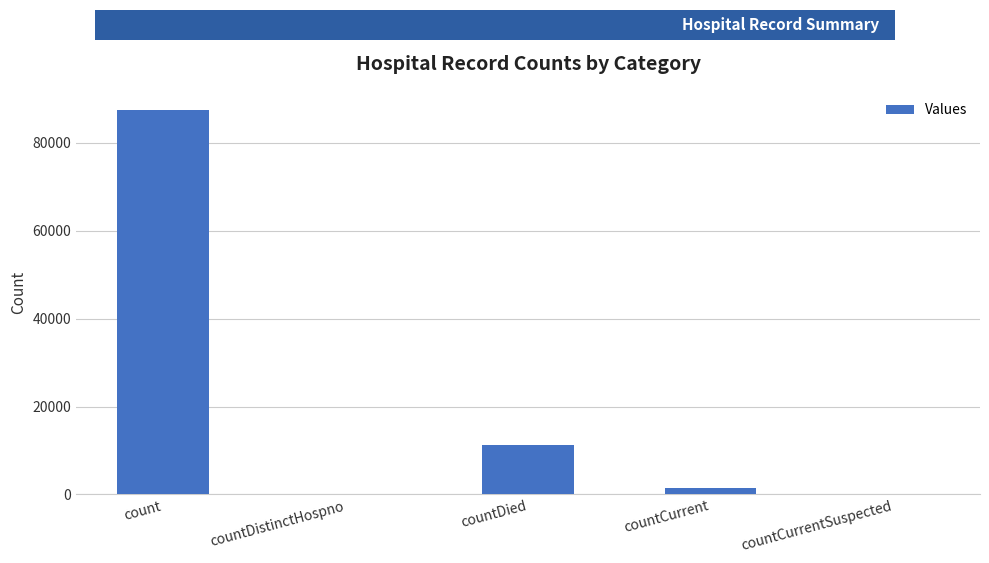

What is the maximum value shown in the chart?

87496